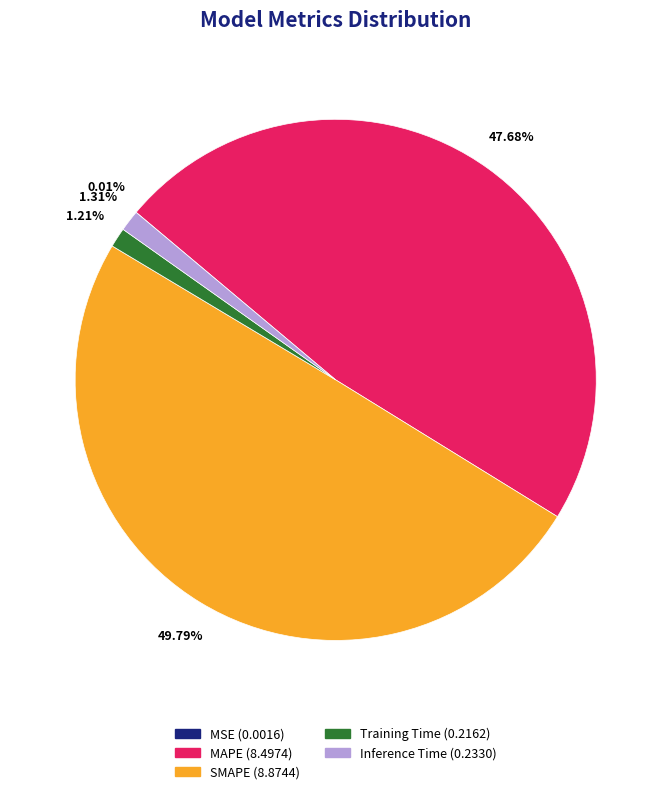

Which slice is the largest?

SMAPE